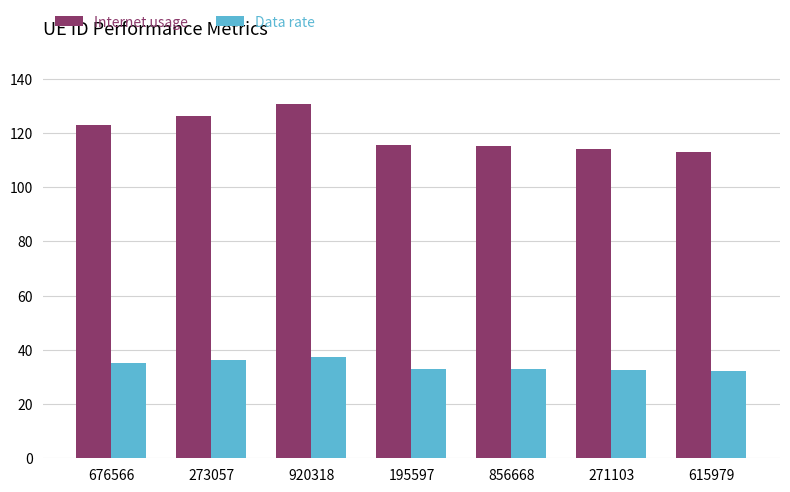

What is the sum of the Internet usage values at 920318 and 195597?

245.9